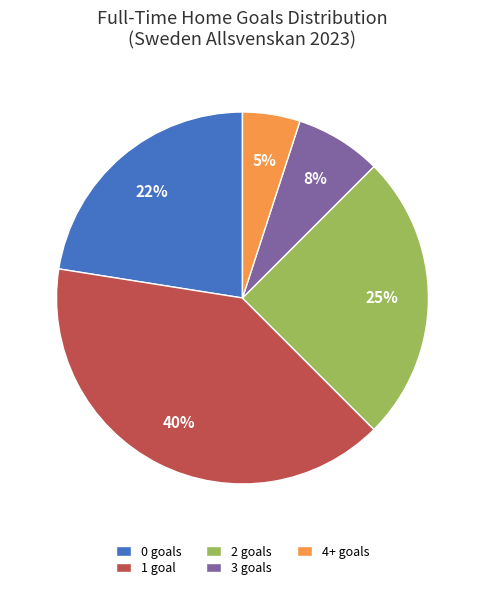

To the nearest percent, what portion does 4+ goals represent?

5%